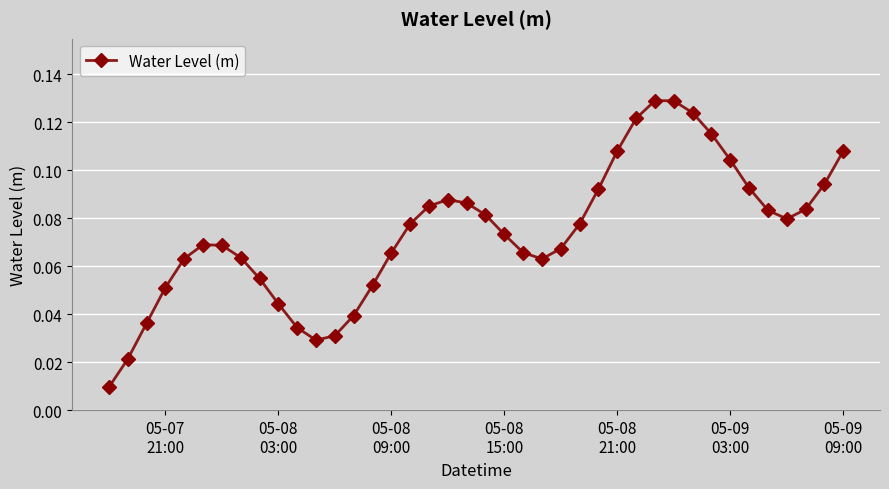

What is the sum of all values?

3.0